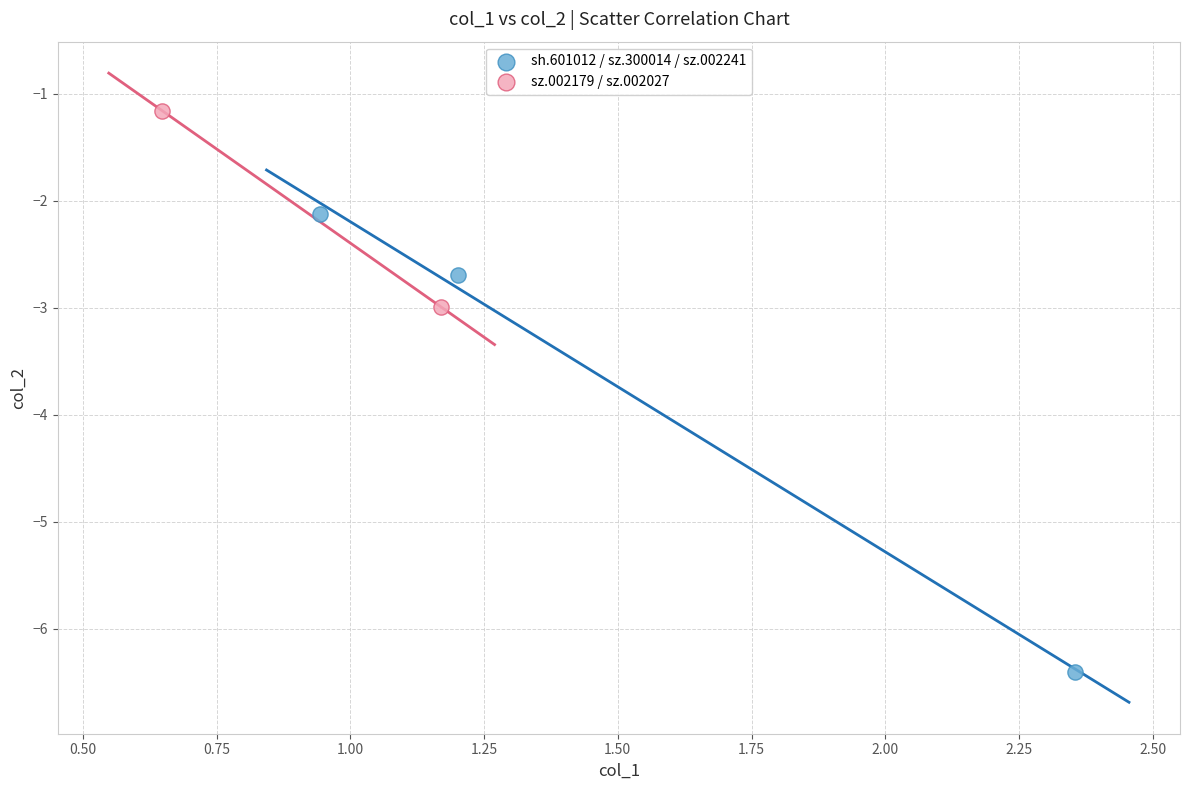

Which series contains the highest Y value?

sz.002179 / sz.002027